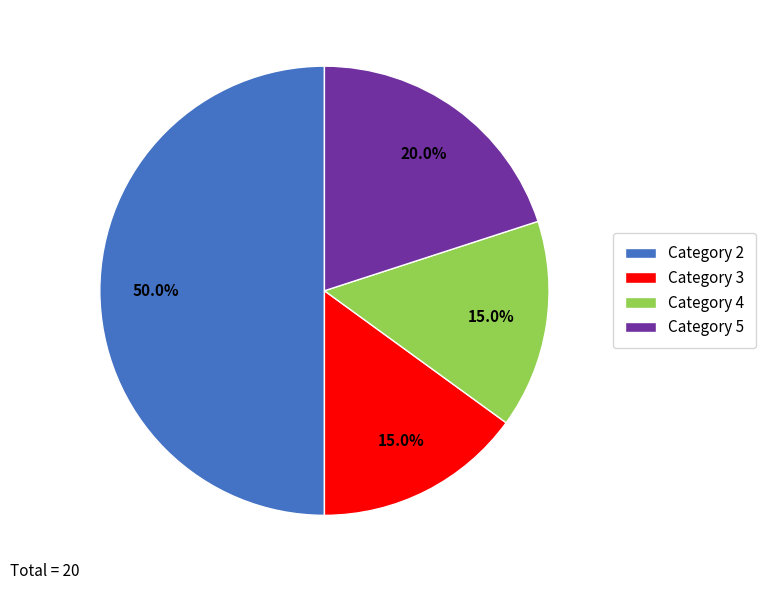

What percentage is NOT represented by Category 4?

85.0%